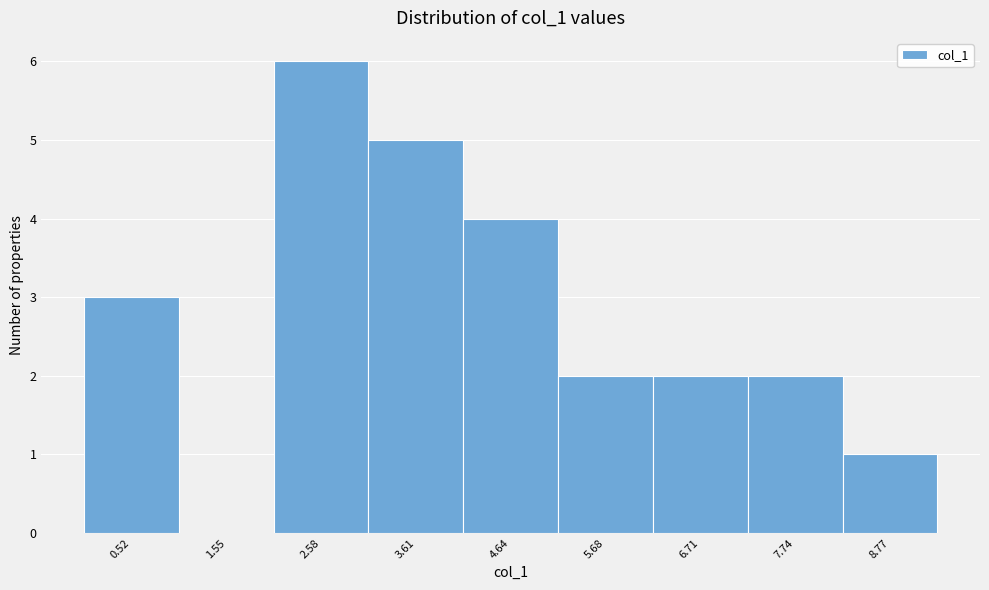

Reading left to right, transcribe this chart: for each bar, give the range it covers on the x-axis and its height. Neither the bar edges nor the heights are printed on the chart, so give them approximately, as read against the axes.

0.0 to 1.0: 3
1.0 to 2.0: 0
2.0 to 3.0: 6
3.0 to 4.2: 5
4.2 to 5.2: 4
5.2 to 6.2: 2
6.2 to 7.2: 2
7.2 to 8.2: 2
8.2 to 9.2: 1